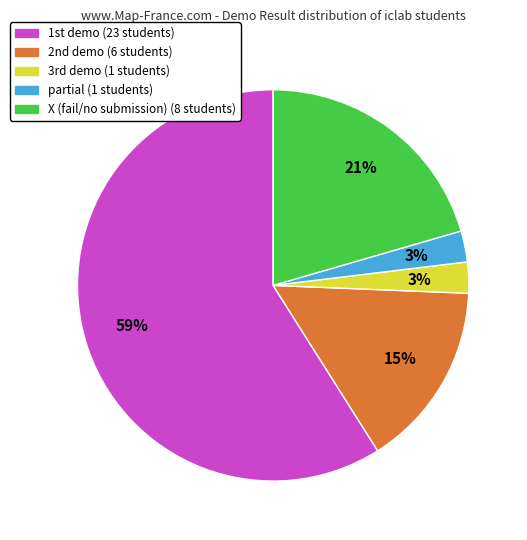

Is there any slice that represents more than half of the pie?

Yes